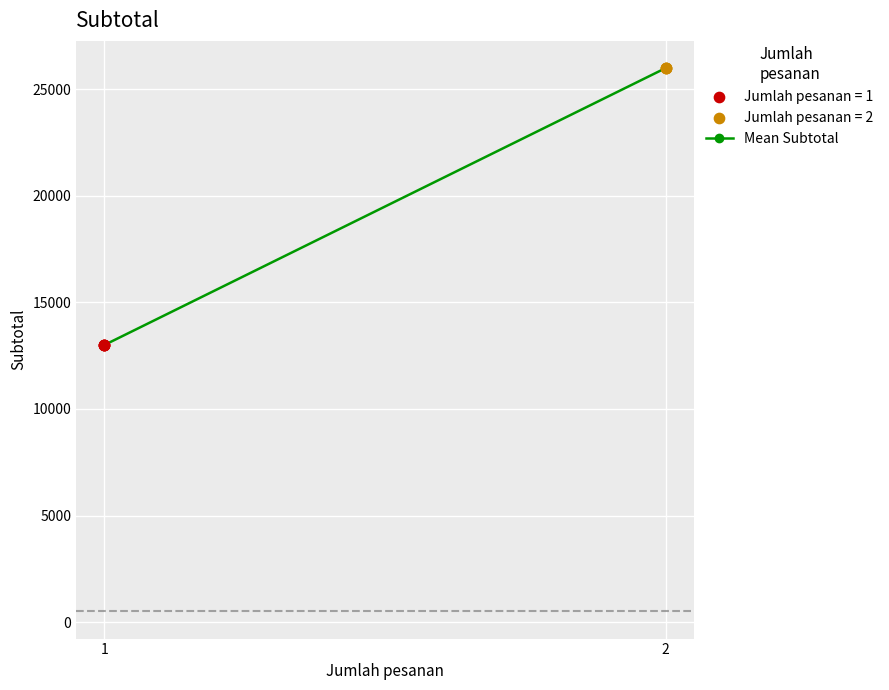

Which series reaches the minimum Y coordinate?

Jumlah pesanan = 1